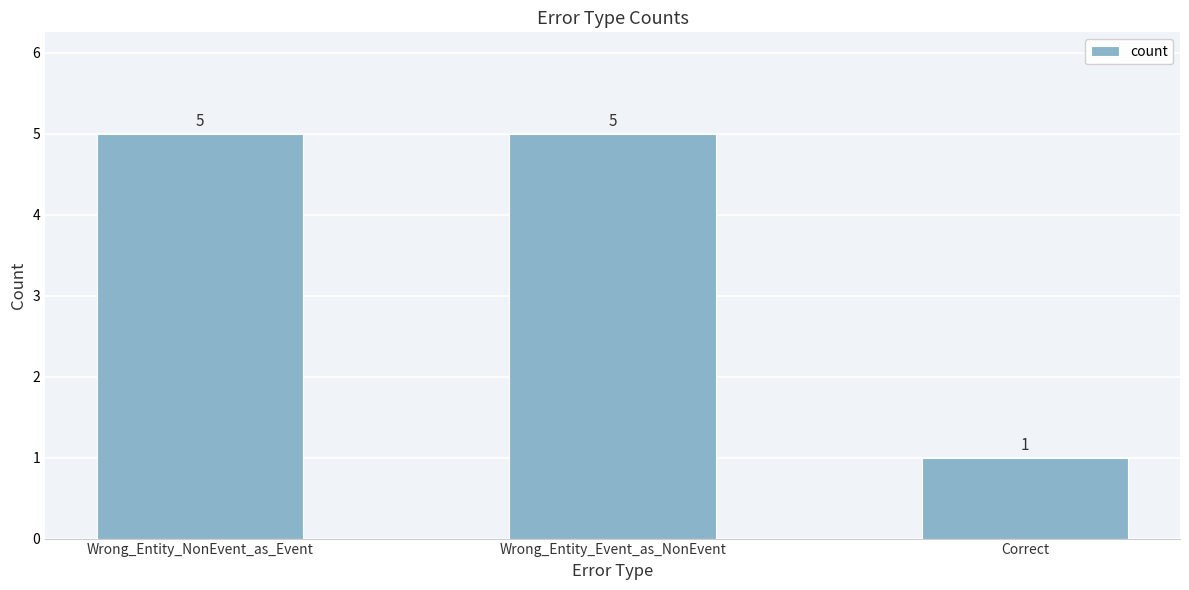

What is the average value?

4